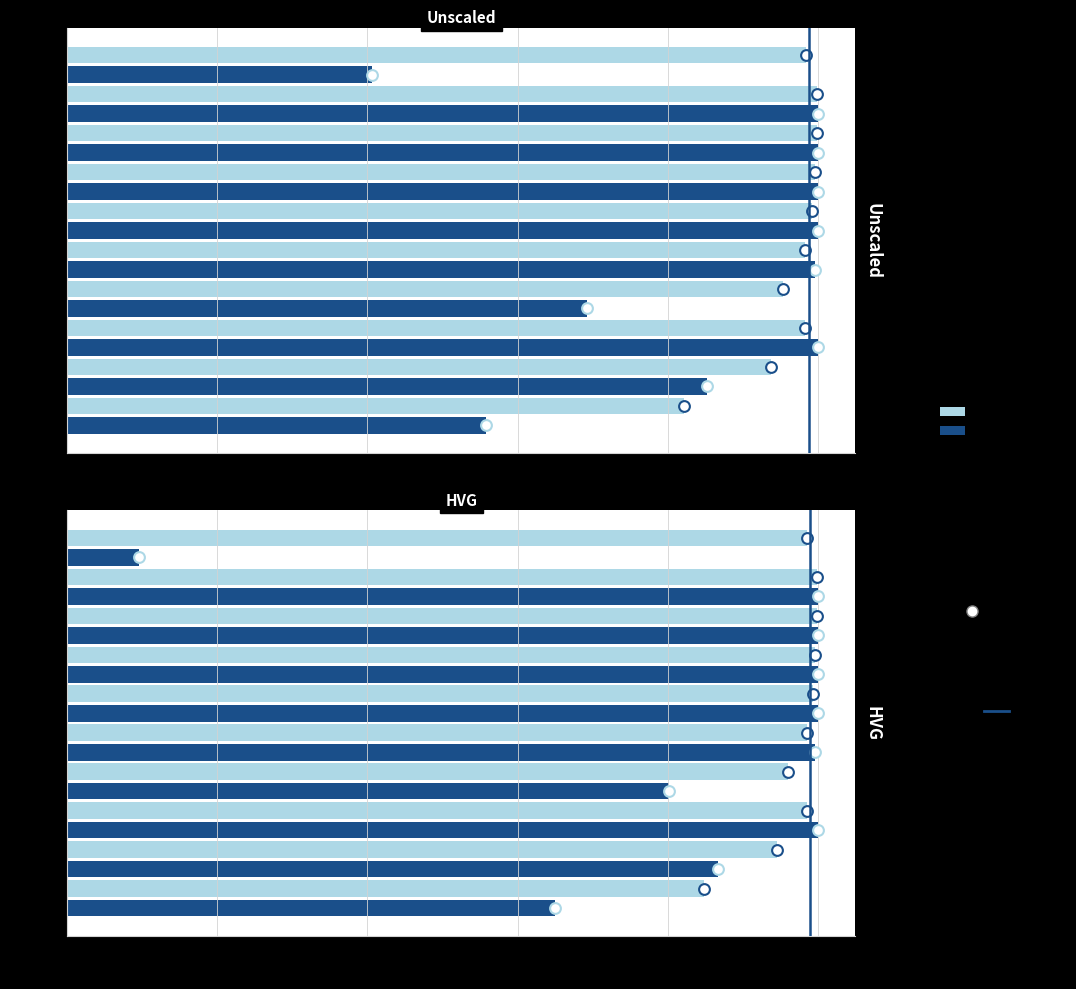

At how many categories does at least one series exceed 0?

10